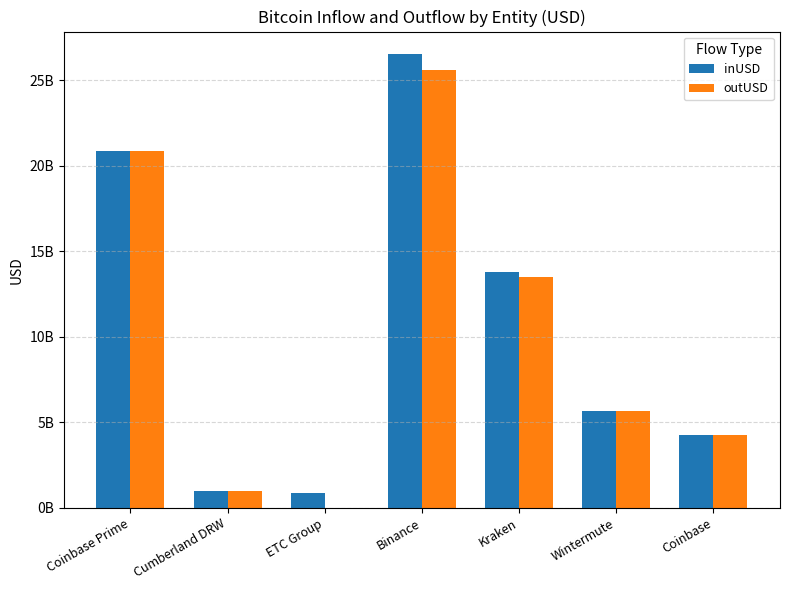

Which has a higher value, ETC Group or Wintermute?

Wintermute